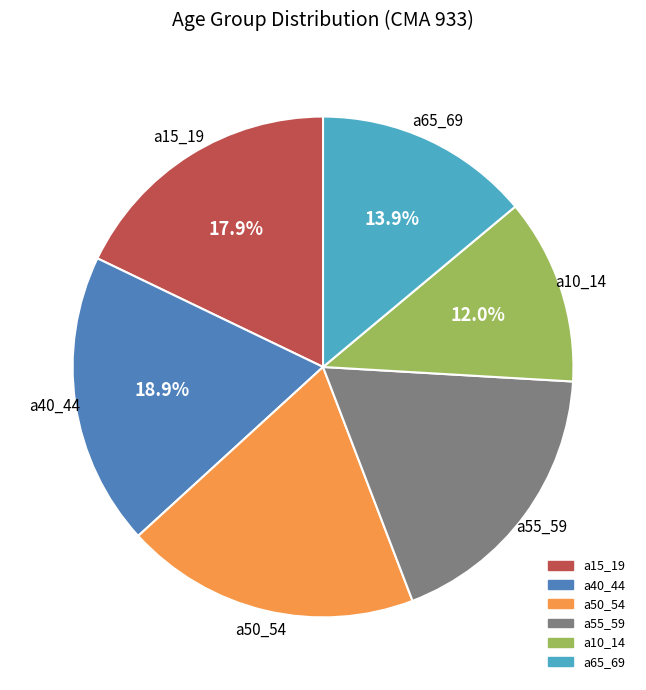

Is there any slice that represents more than half of the pie?

No